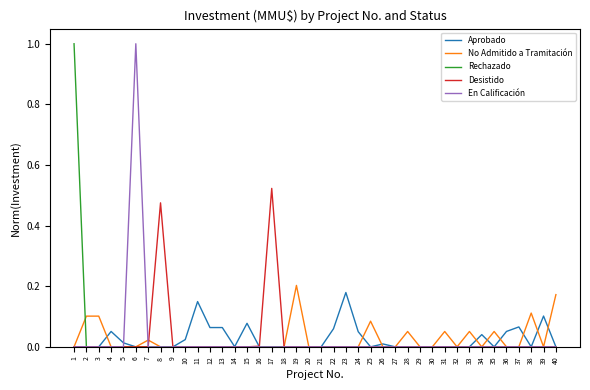

Is this an area chart (filled region under the line)?

No